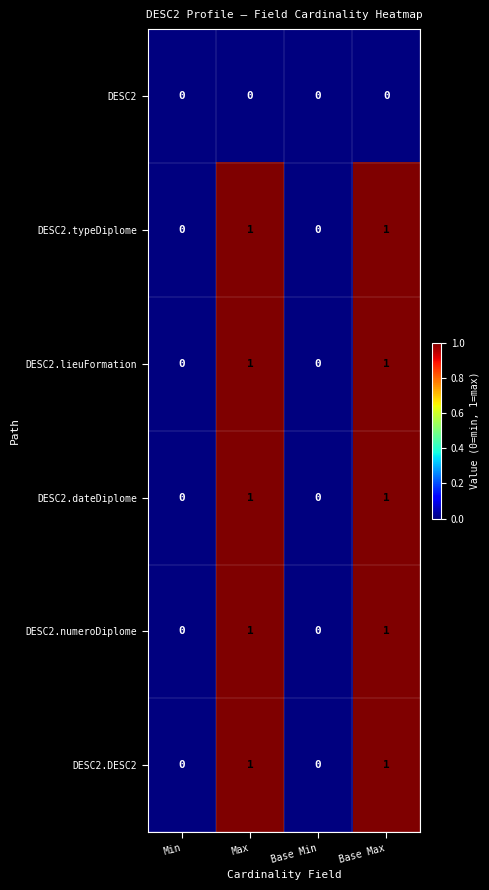

The DESC2.numeroDiplome series shows 1 at Max. True or false?

True